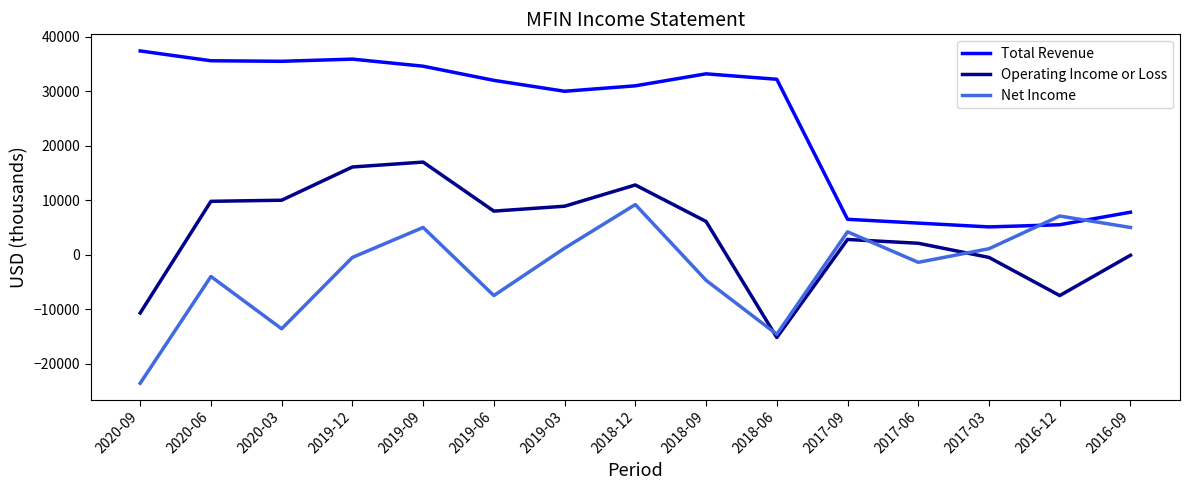

True or false: Net Income and Total Revenue cross at least once.

True